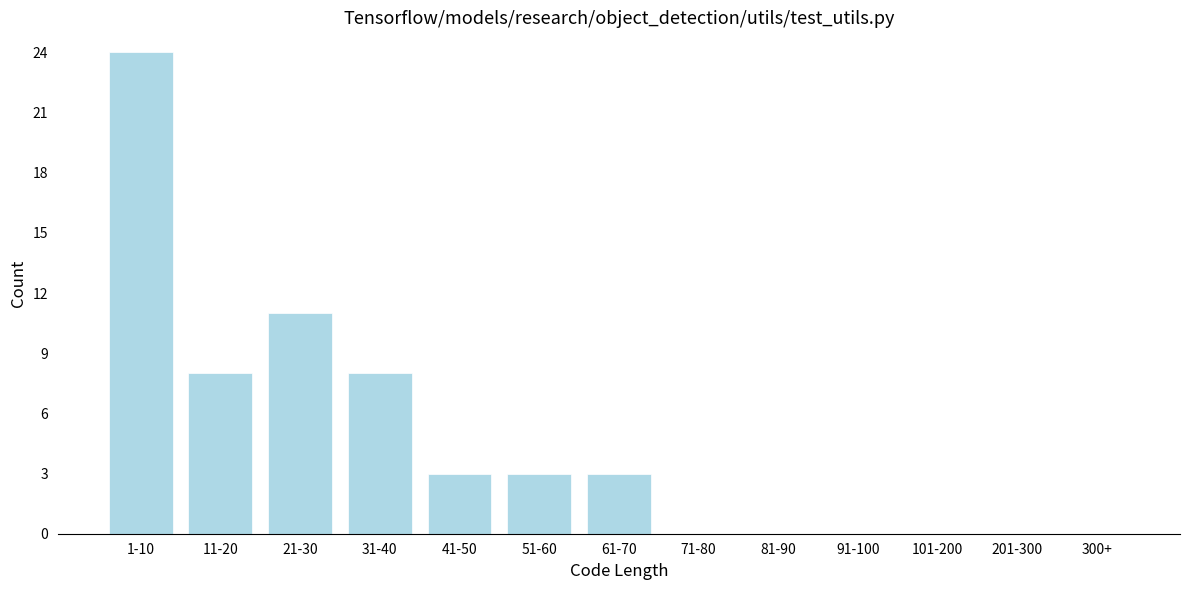

Reading left to right, what are all the values shown in this chart?

1-10=24	11-20=8	21-30=11	31-40=8	41-50=3	51-60=3	61-70=3	71-80=0	81-90=0	91-100=0	101-200=0	201-300=0	300+=0